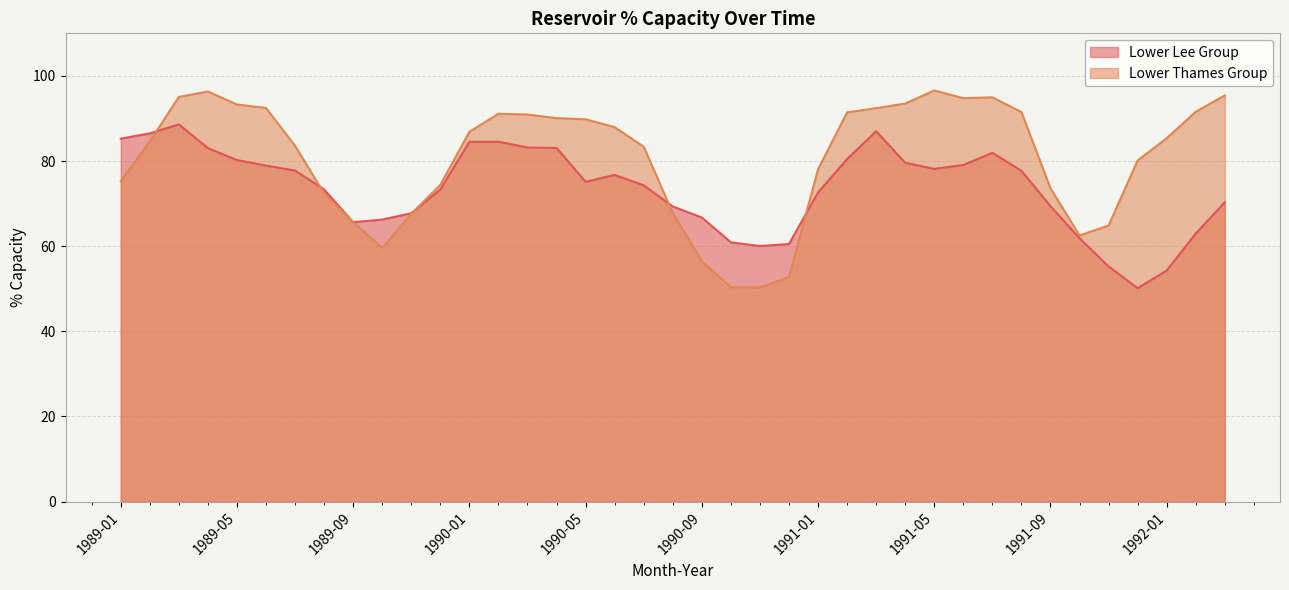

How many series are shown in this chart?

2